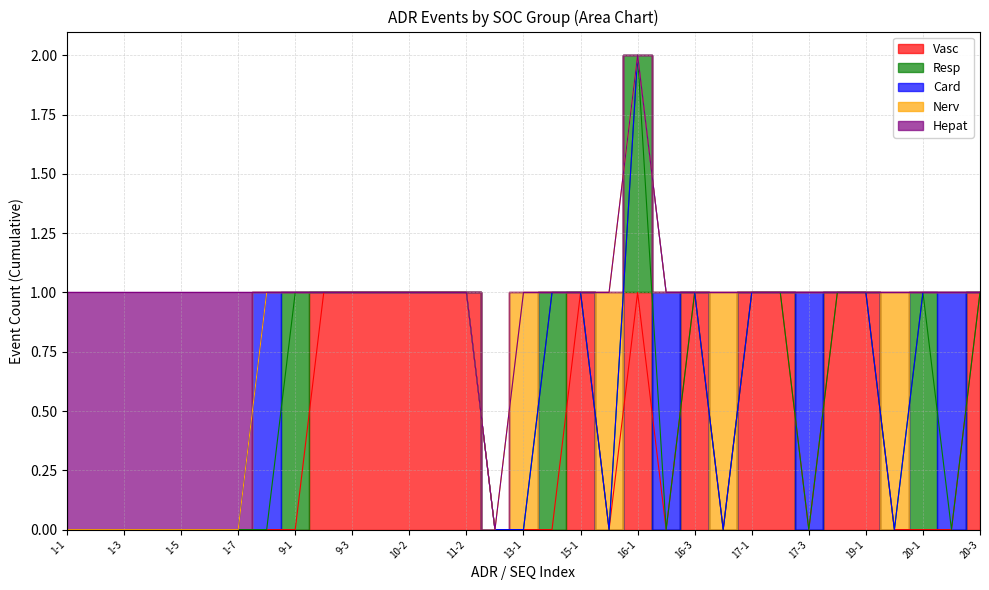

Is the value of Resp at 14-1 greater than the value of Card at 10-1?

Yes